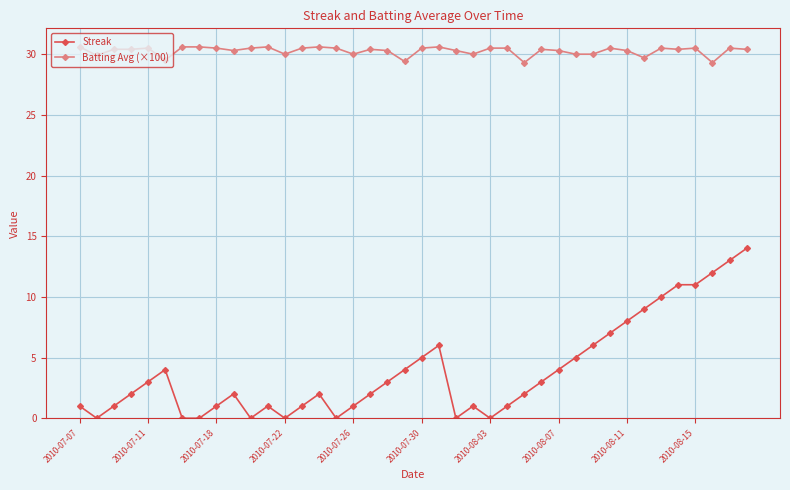

True or false: Streak has more than 0 points higher than both neighbors.

True